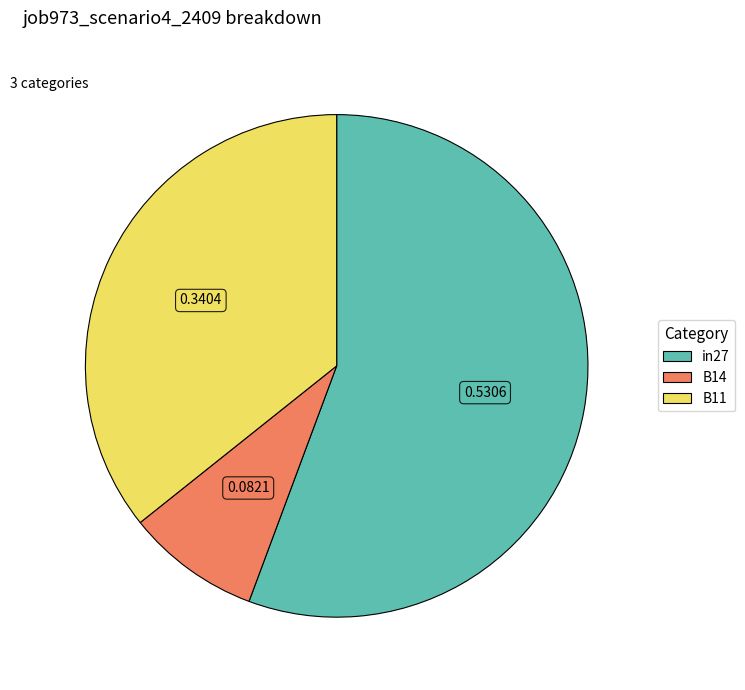

What is the largest slice in the pie chart?

in27